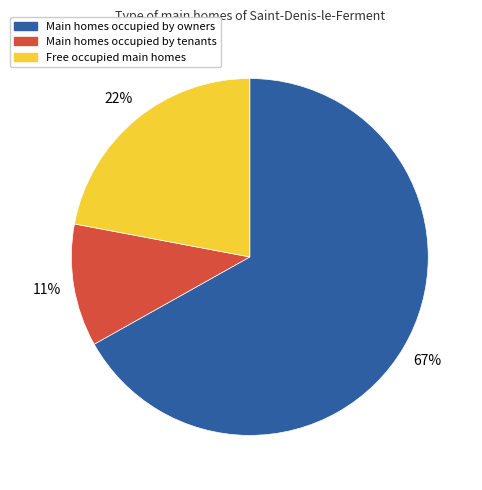

How many slices are in this pie chart?

3